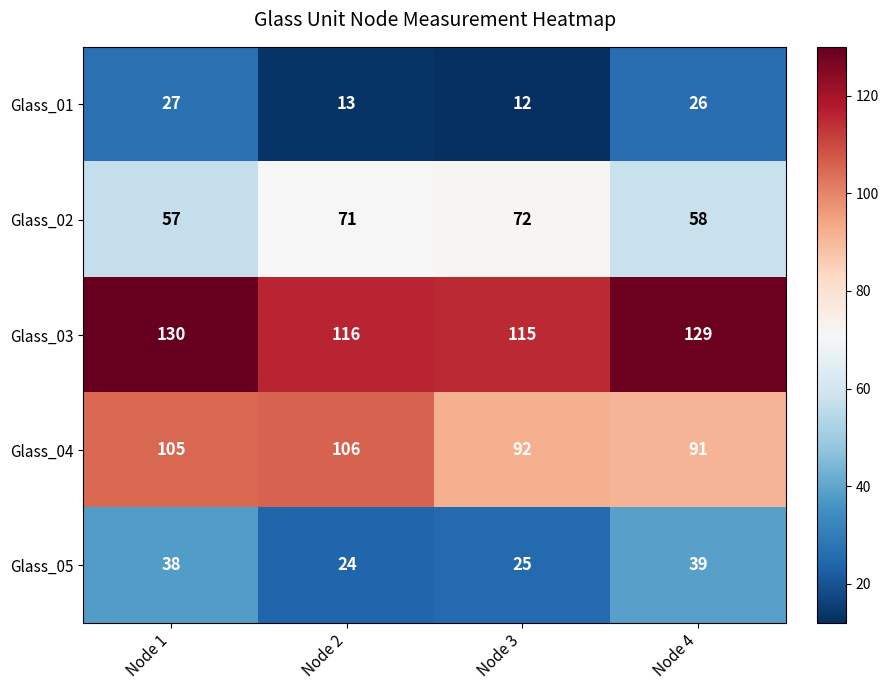

What is the difference between the maximum and minimum values in the Glass_05 series?

15